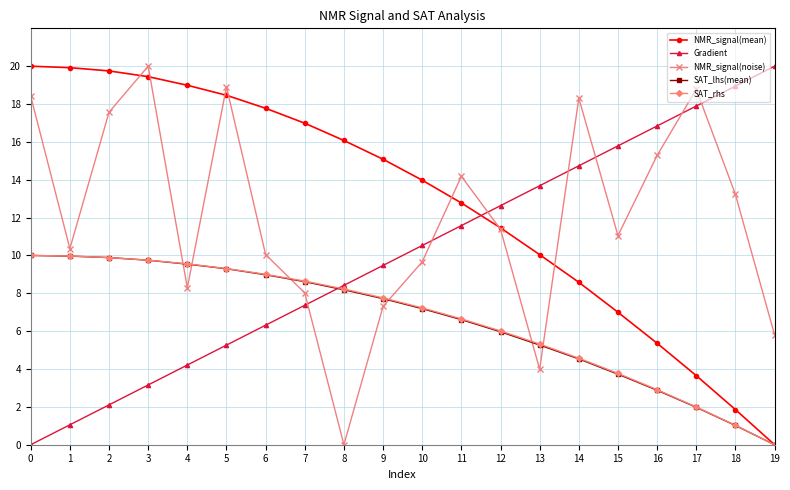

How many lines are shown in the chart?

5